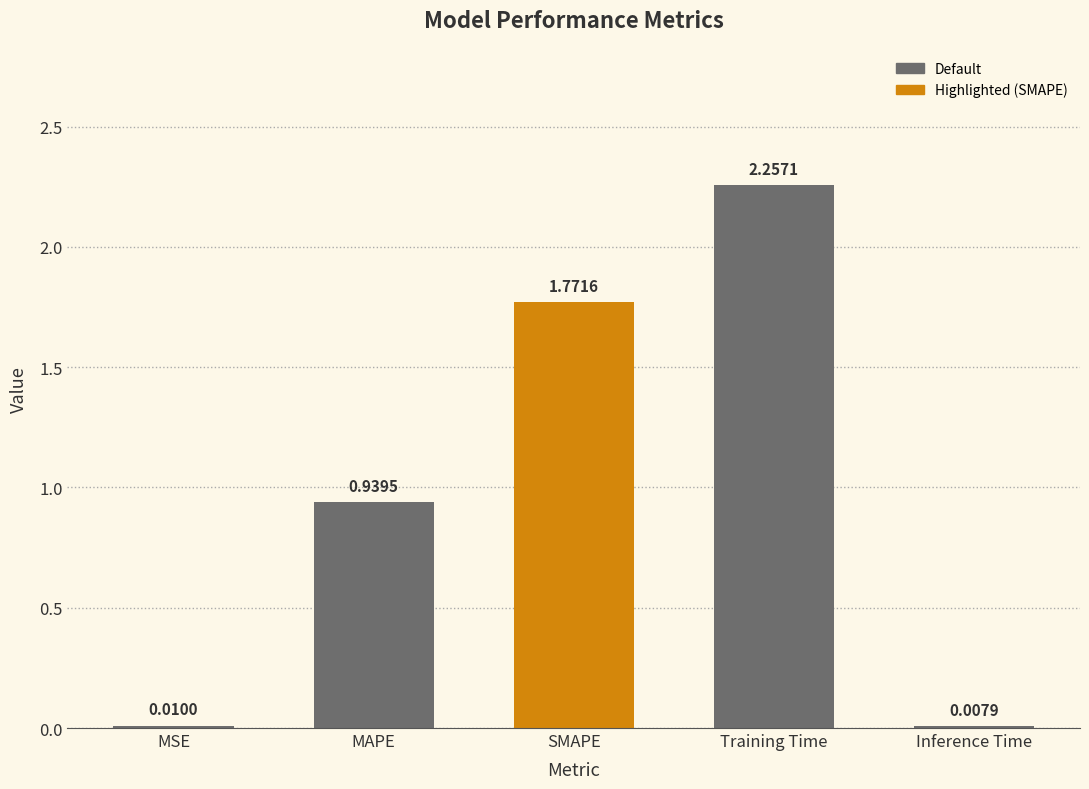

Which category has the highest value across all series?

Training Time